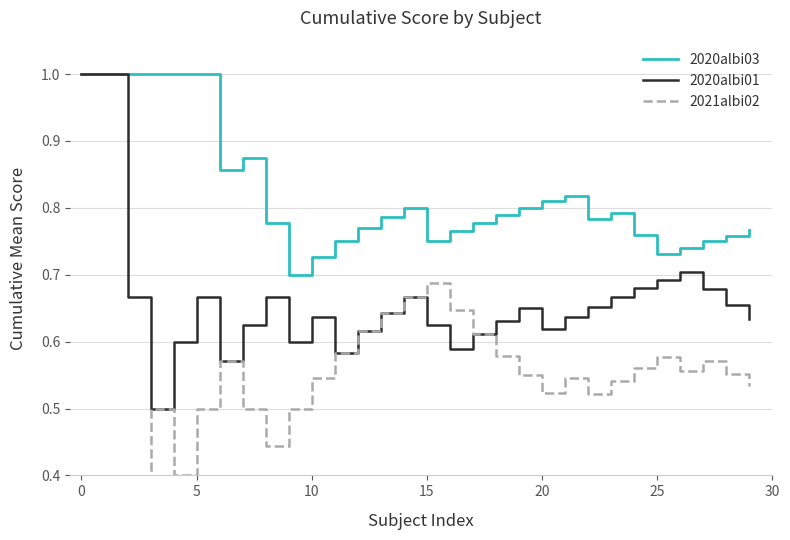

Is the value of 2021albi02 at 12 greater than the value of 2020albi03 at 21?

No